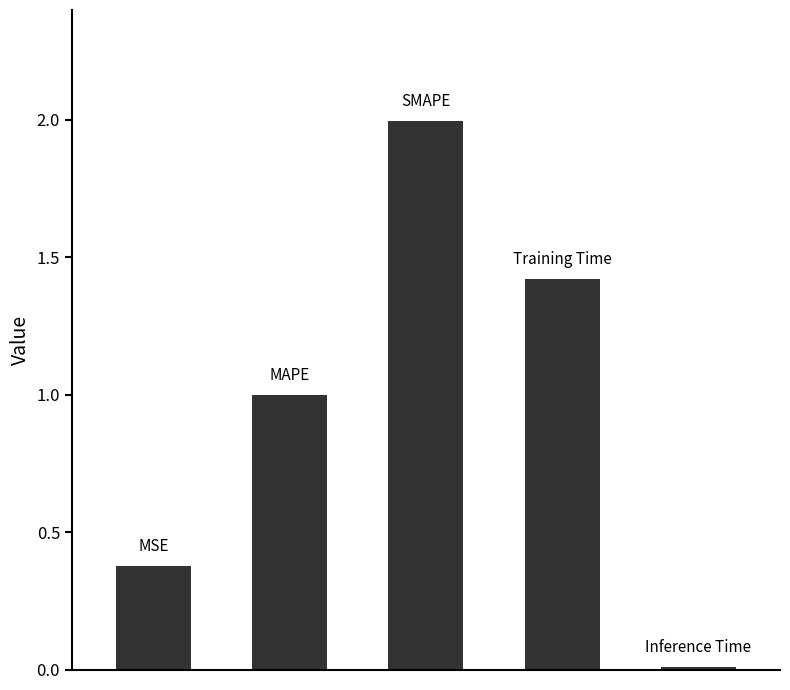

What is the value of the 4th bar from the left?

1.4